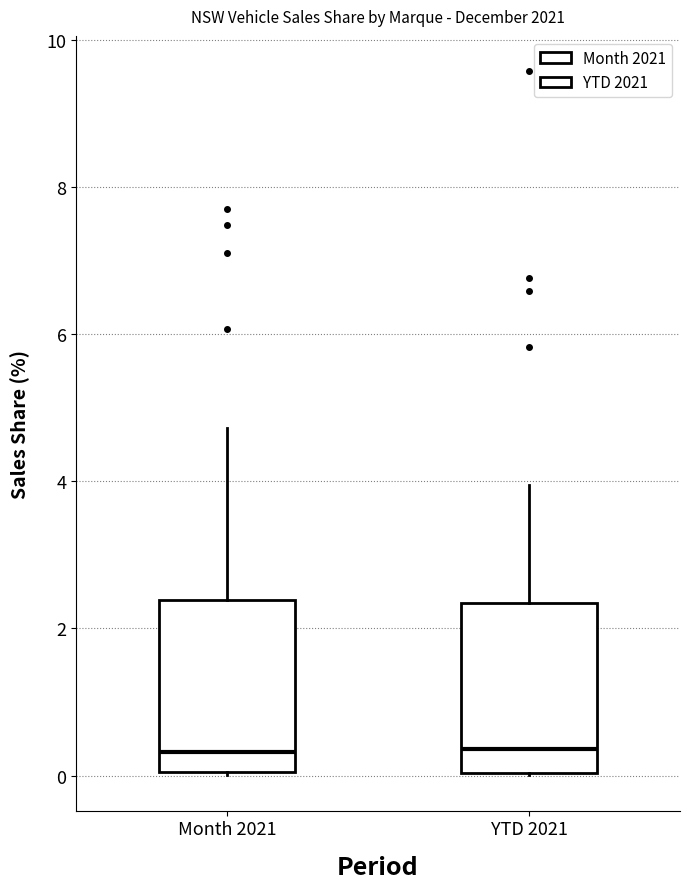

Reading left to right, transcribe this box plot: for each box, give where its median line is, the range the box spans, and where its two whiskers end, as read against the y-axis. The values are not printed on the chart, so give them approximately, as read against the axis.

Month 2021: median 0.4, box 0.0 to 2.4, whiskers 0.0 to 4.8
YTD 2021: median 0.4, box 0.0 to 2.4, whiskers 0.0 to 4.0